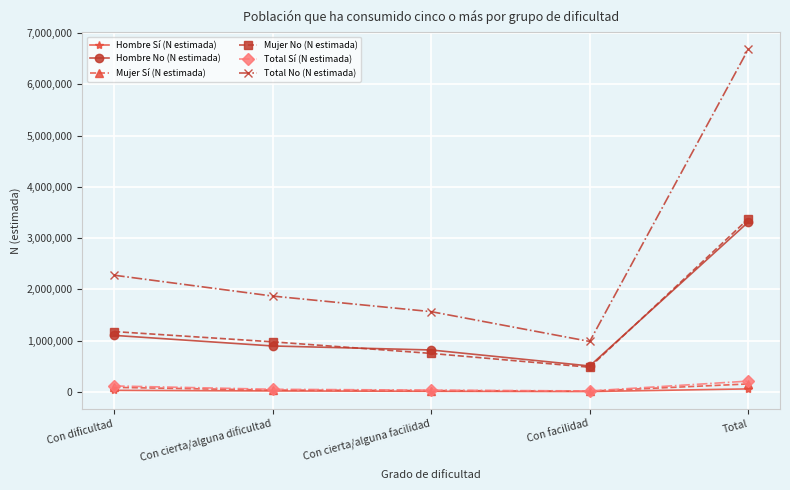

At which category does Hombre No (N estimada) reach its first local valley?

Con facilidad